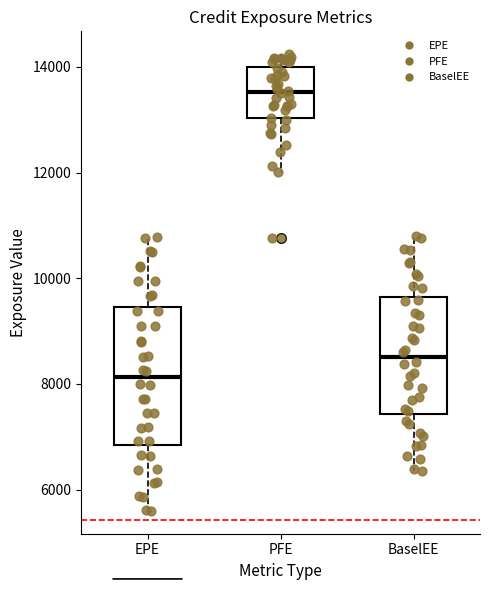

Reading left to right, read every box against the y-axis: the position of its median line, the range the box covers, and the ends of its whiskers. The values are not printed on the chart, so give them approximately, as read against the axis.

EPE: median 8200, box 6800 to 9400, whiskers 5600 to 10800
PFE: median 13600, box 13000 to 14000, whiskers 12000 to 14200
BaselEE: median 8600, box 7400 to 9600, whiskers 6400 to 10800